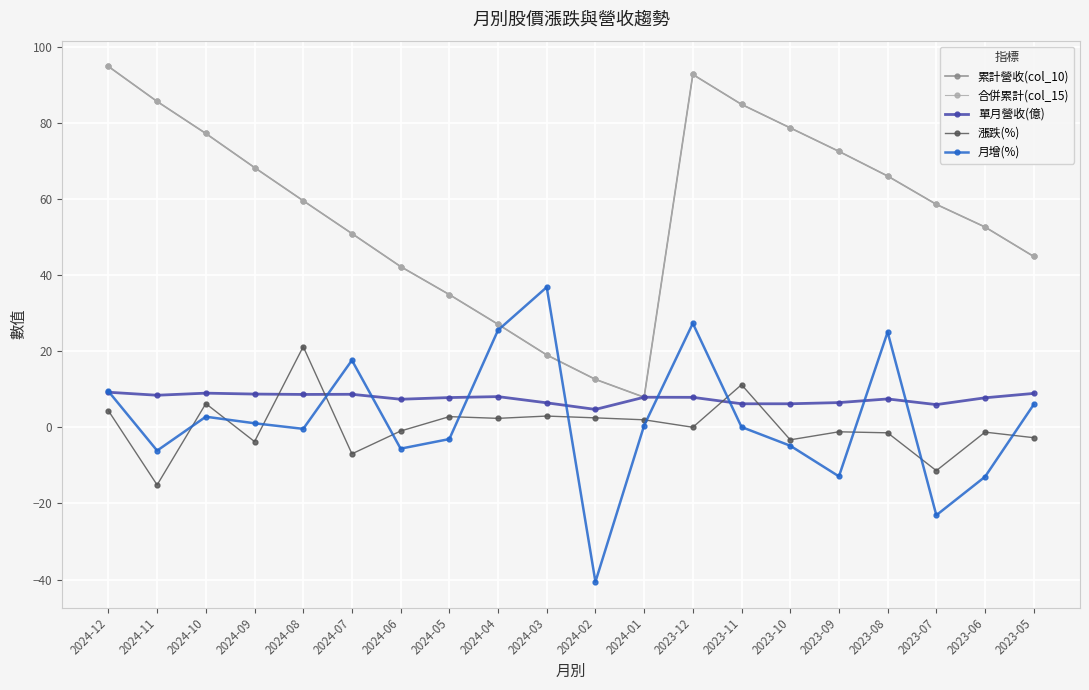

Is this an area chart (filled region under the line)?

No